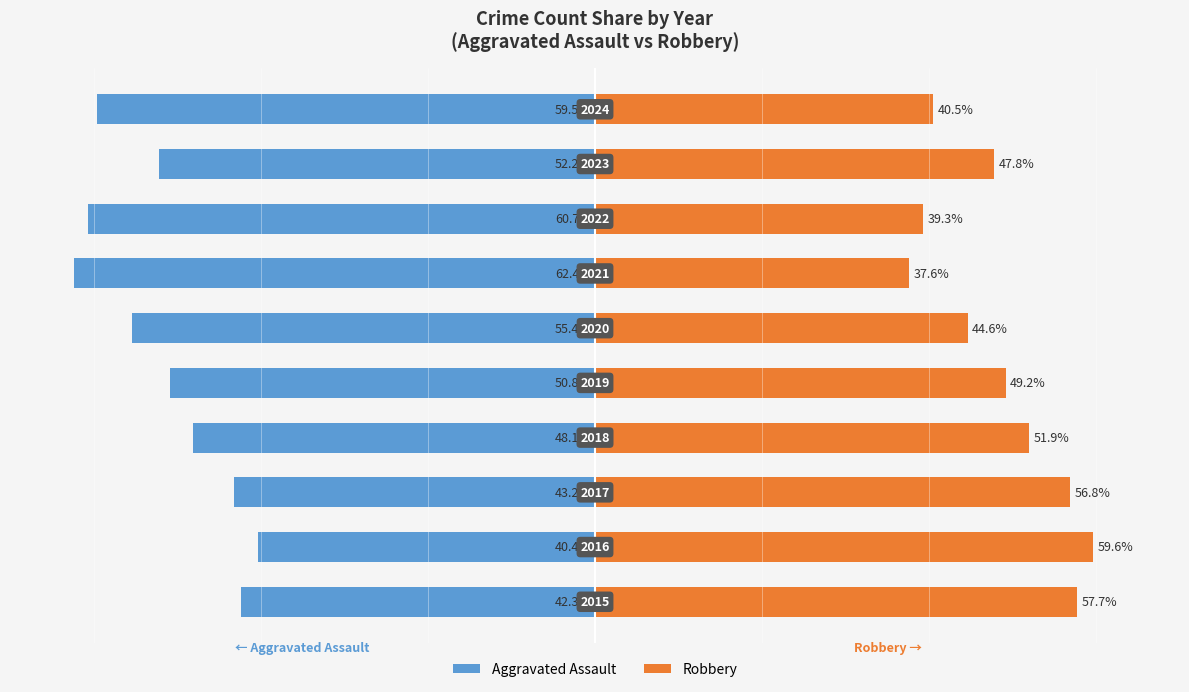

What is the difference between the second highest and second lowest values in the Aggravated Assault series?

18.4